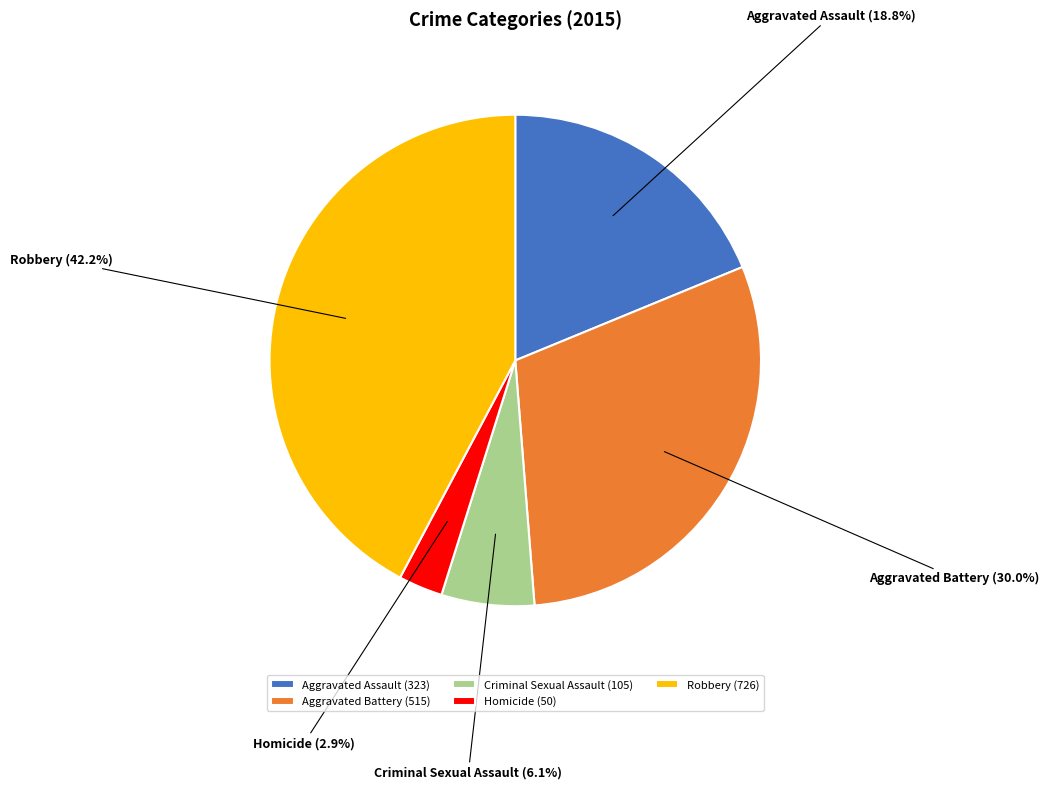

To the nearest percent, what is the difference between the largest and smallest slice percentages?

39%